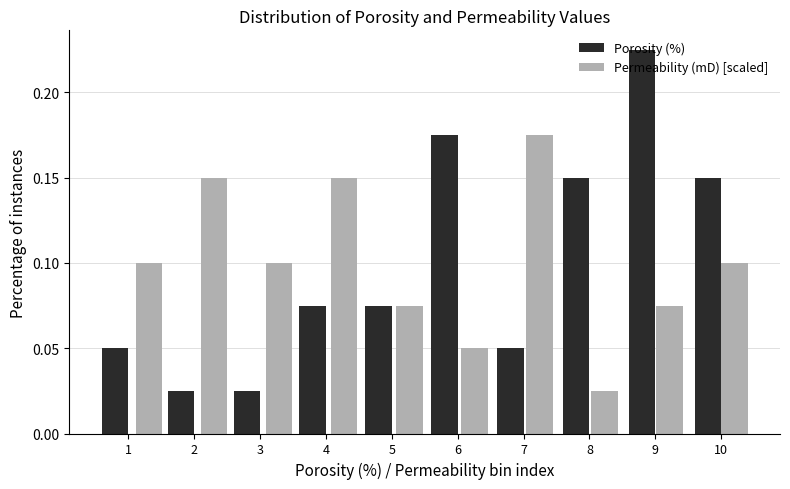

The Porosity (%) series shows 0.1 at 5. True or false?

True